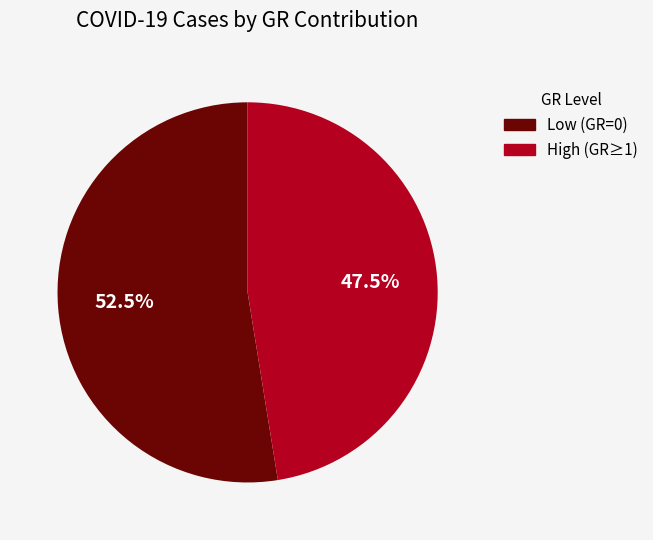

Does any single category account for the majority?

Yes